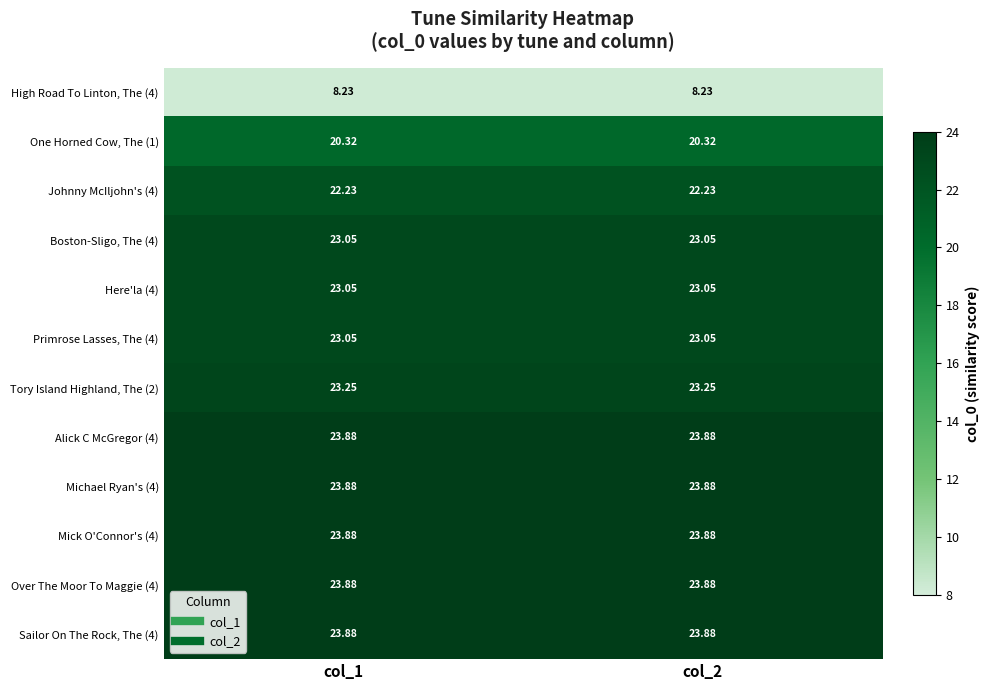

Is the value of Tory Island Highland, The (2) at col_2 greater than the value of Sailor On The Rock, The (4) at col_2?

No